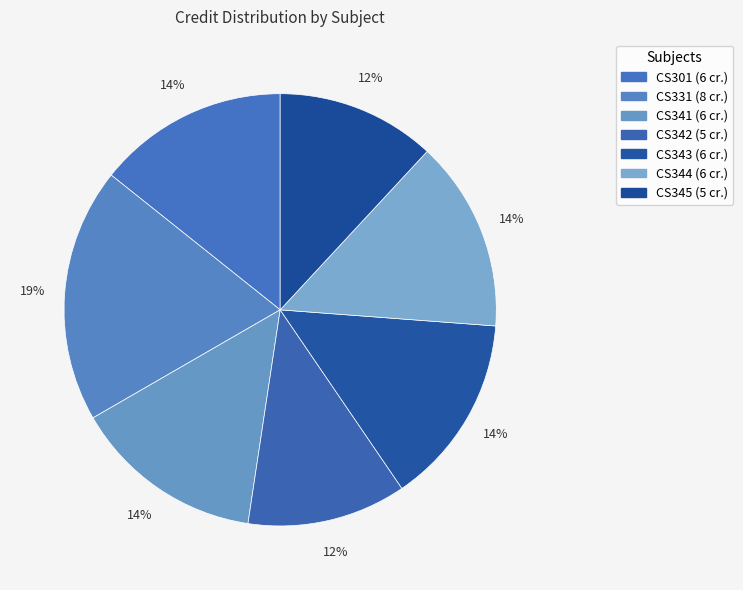

How much of the chart is everything except CS344?

85.7%